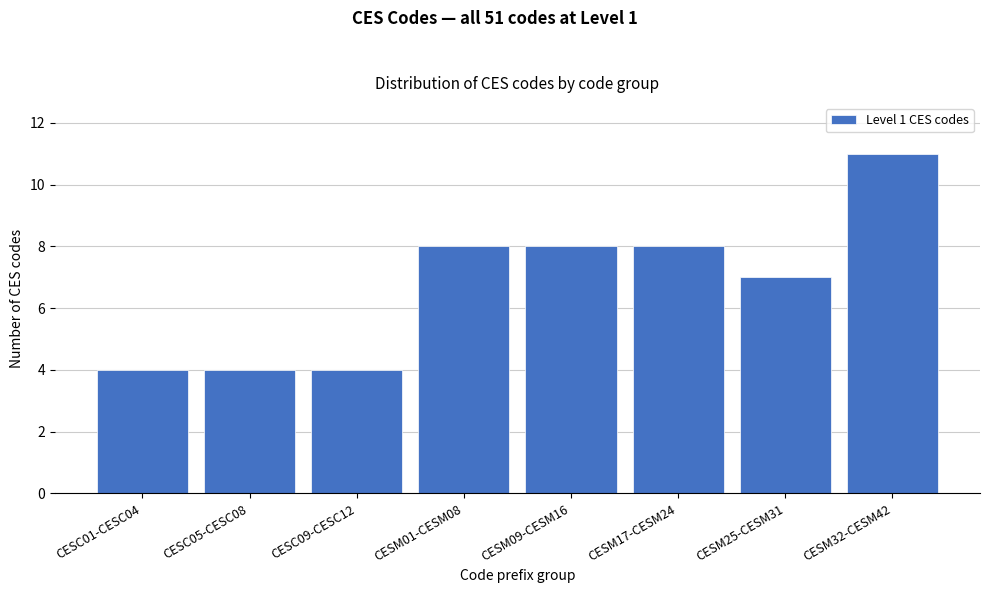

Reading left to right, what are all the values shown in this chart?

CESC01-CESC04=4	CESC05-CESC08=4	CESC09-CESC12=4	CESM01-CESM08=8	CESM09-CESM16=8	CESM17-CESM24=8	CESM25-CESM31=7	CESM32-CESM42=11